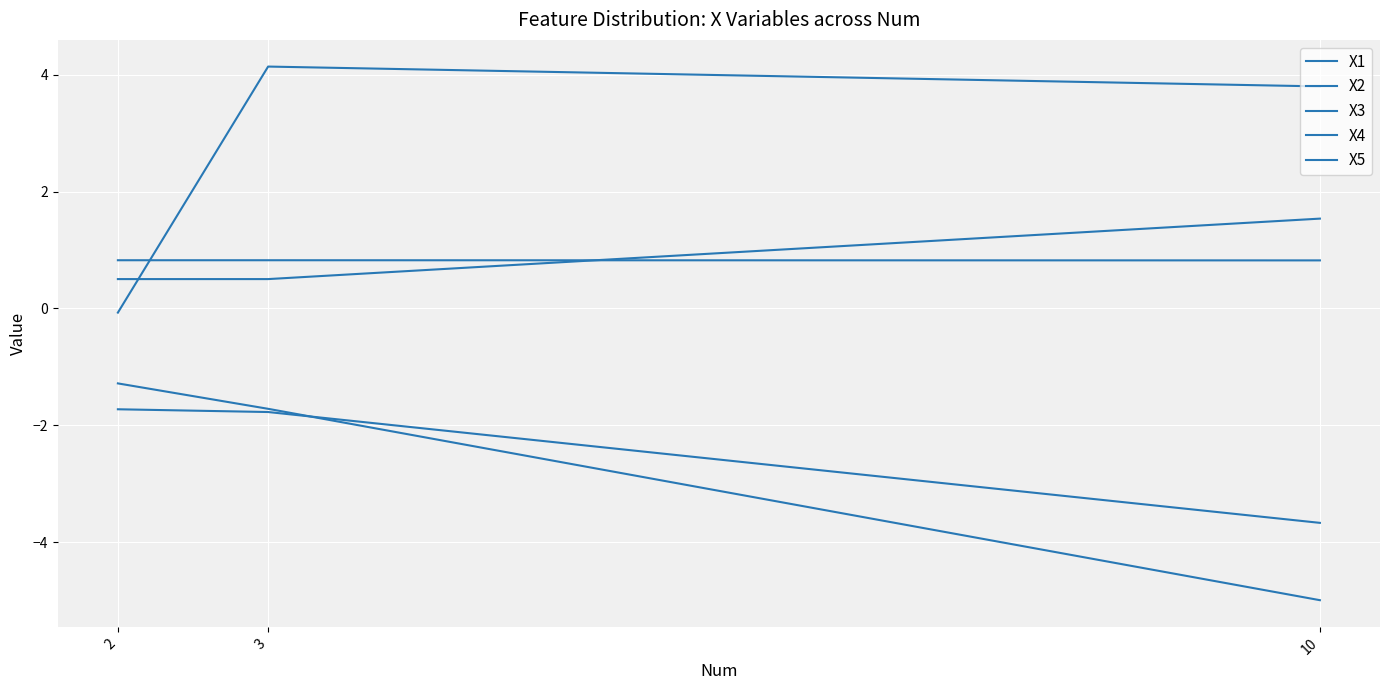

At how many categories does at least one series exceed 3?

2